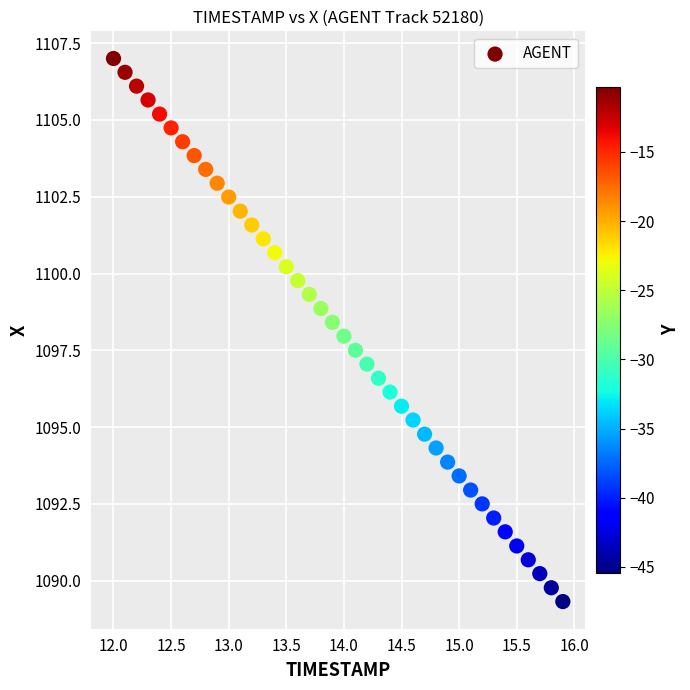

What is the range of X values (max minus min)?

3.9